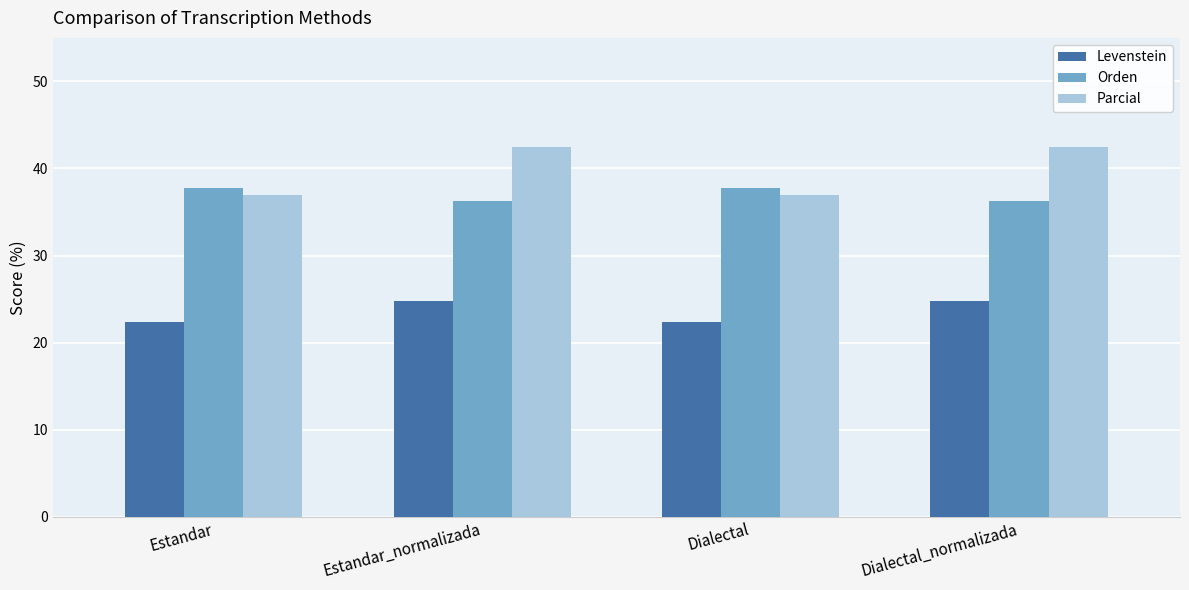

What is the value of the Levenstein bar at the 4th from the left?

24.8